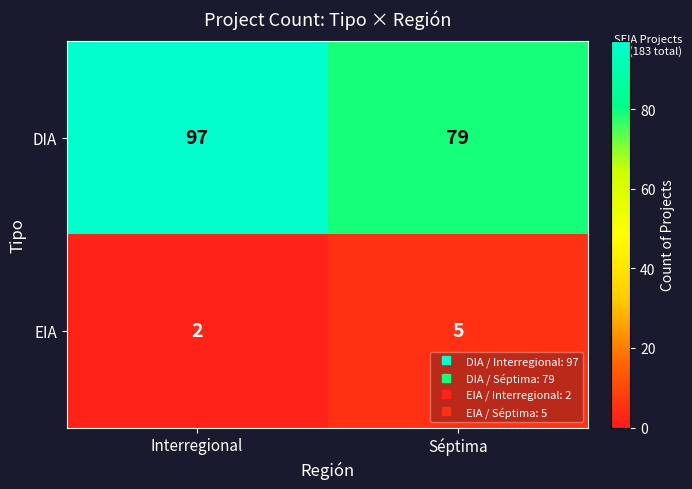

What is the difference between the highest and lowest values at Interregional?

95